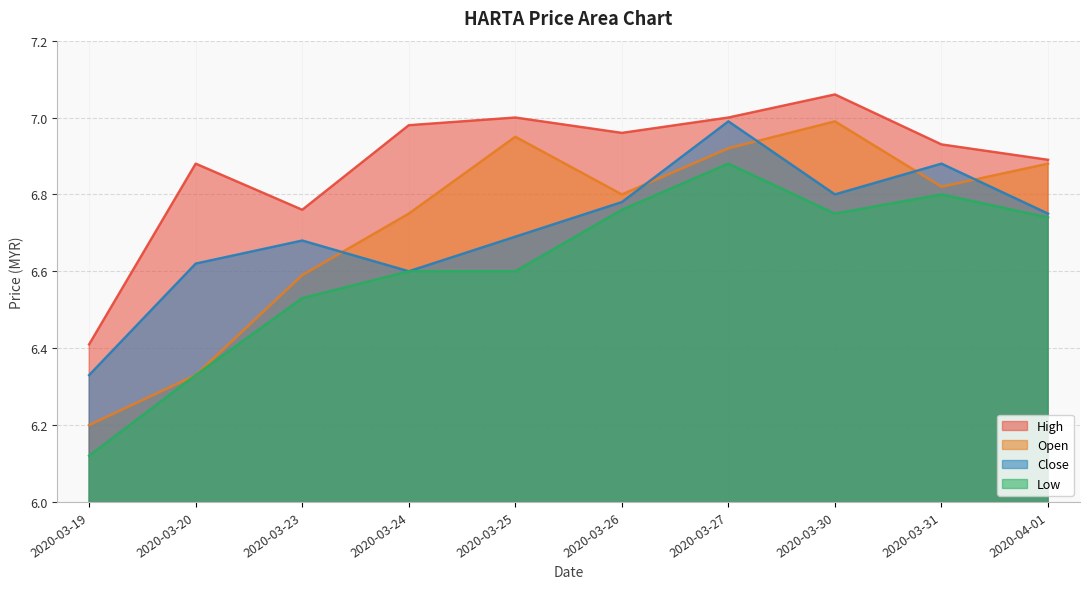

Which series has the widest spread of values?

Open